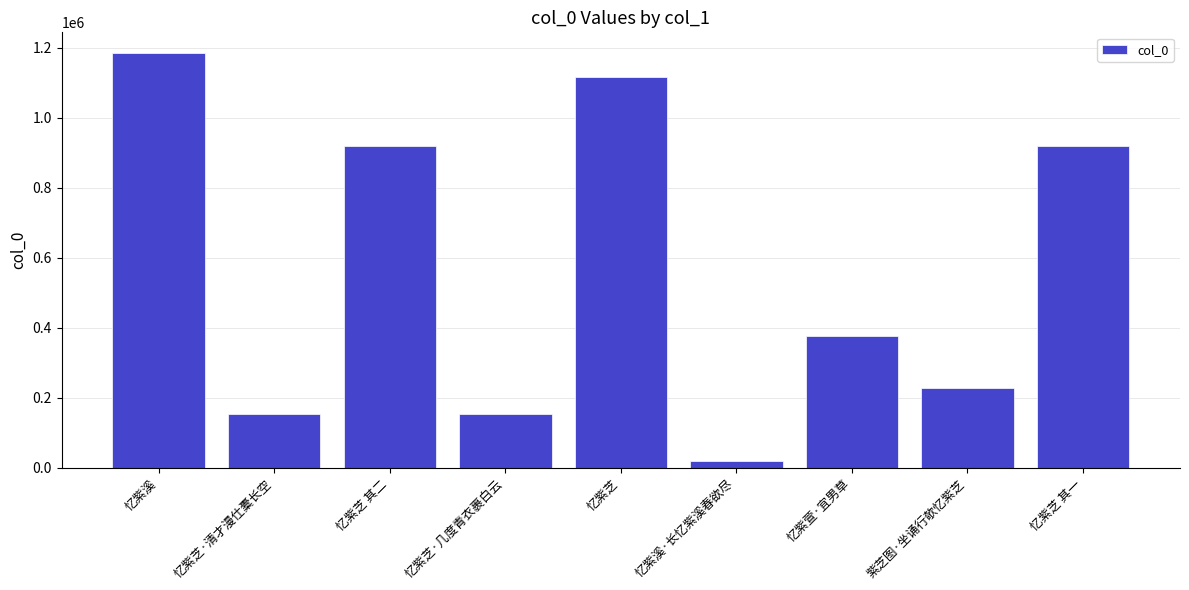

What is the greatest value displayed?

1184850